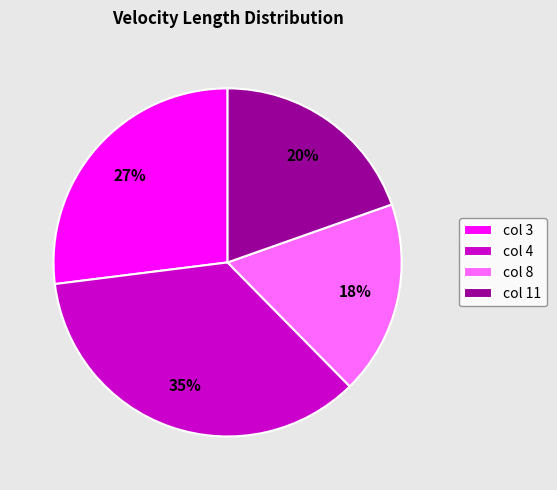

To the nearest percent, what is the average slice percentage?

25%